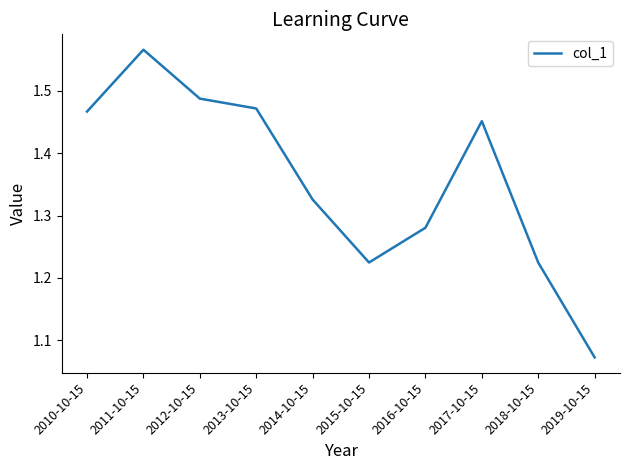

Between 2010-10-15 and 2017-10-15, which is larger?

2010-10-15